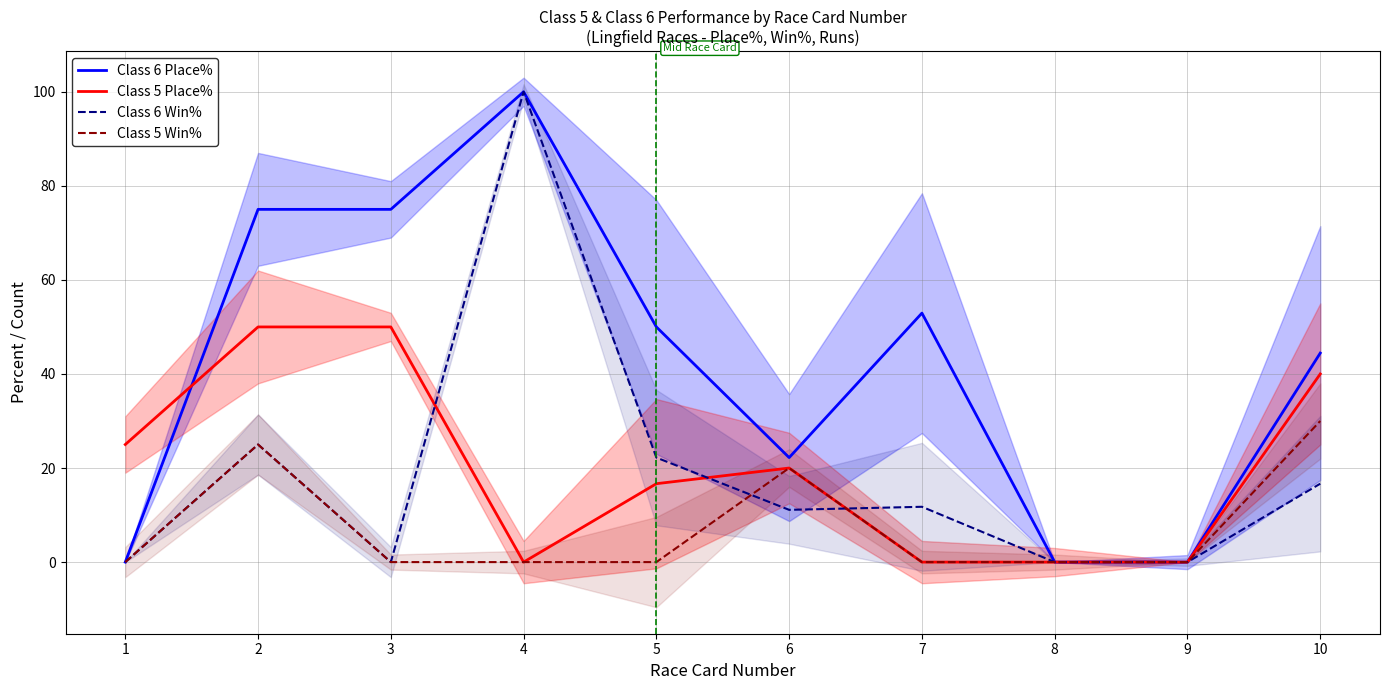

Which has a higher value, 6 or 2?

2